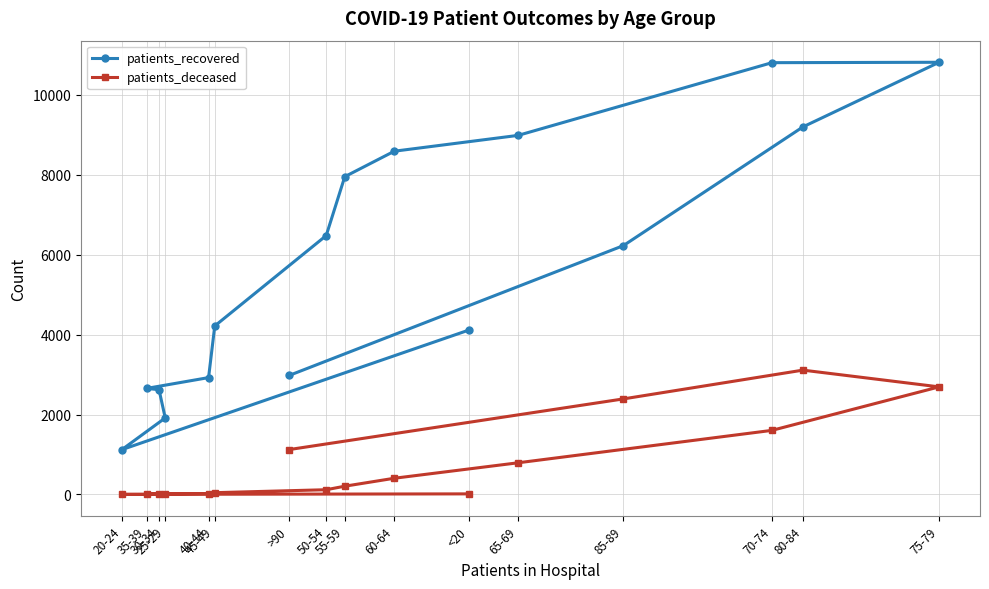

What position from the left is 45-49?

6